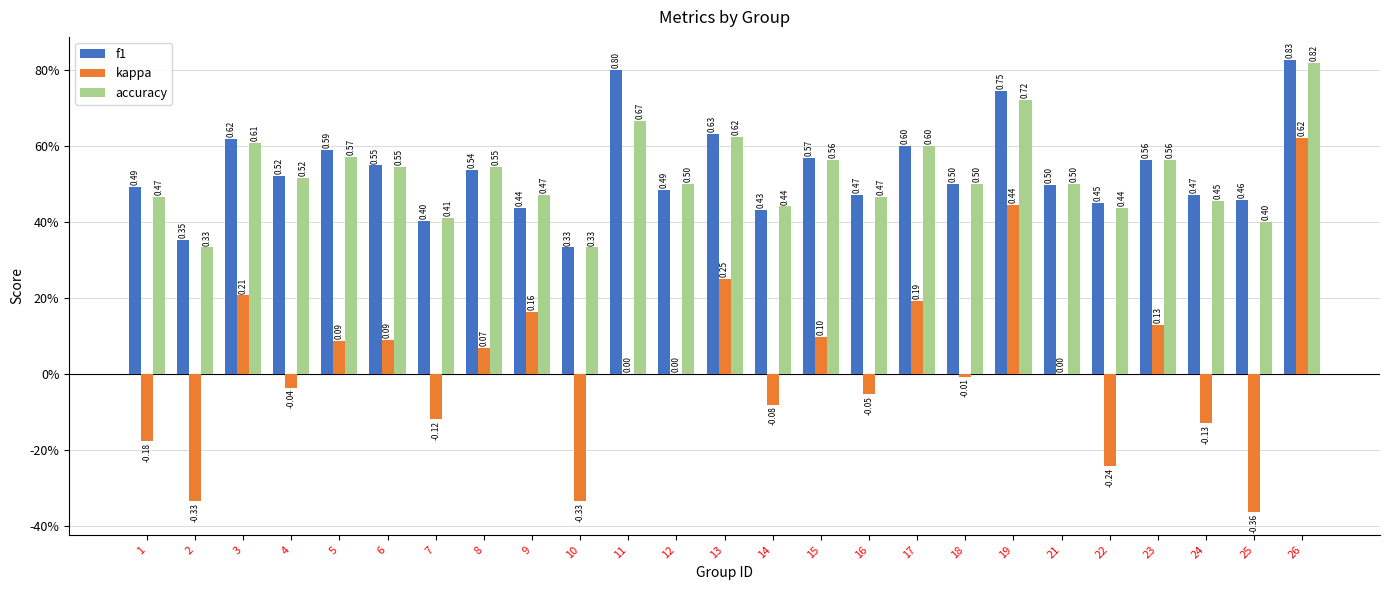

Does the chart contain stacked bars?

No